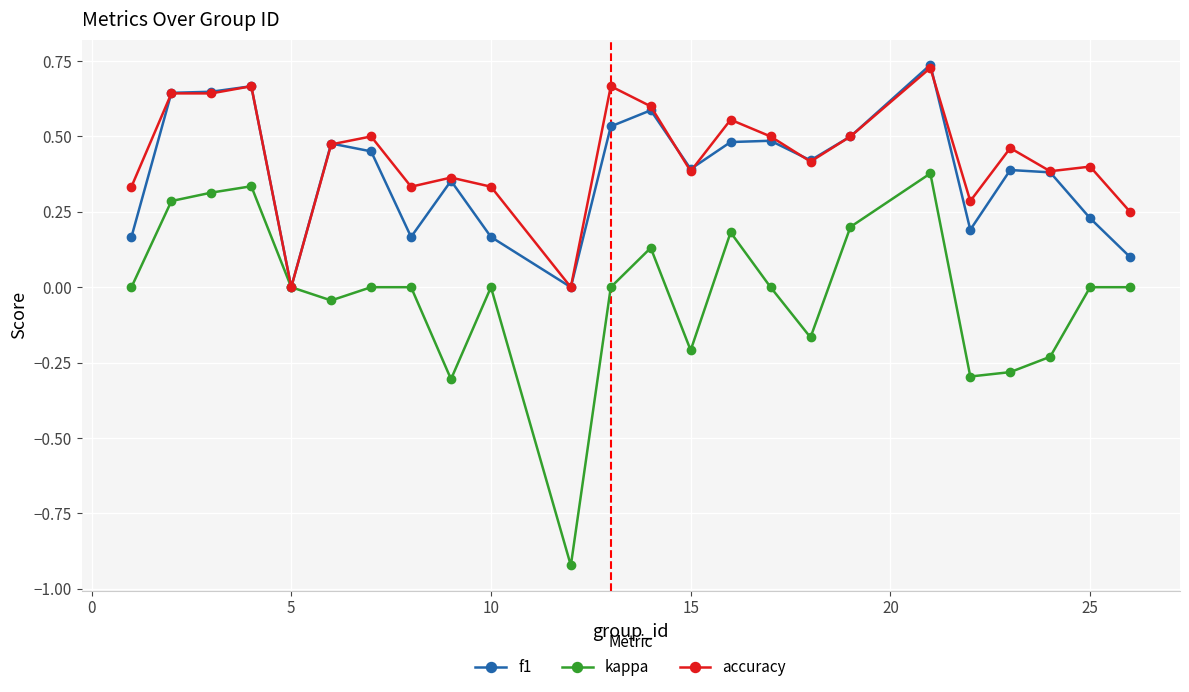

How many f1 values are between 0 and 1?

24